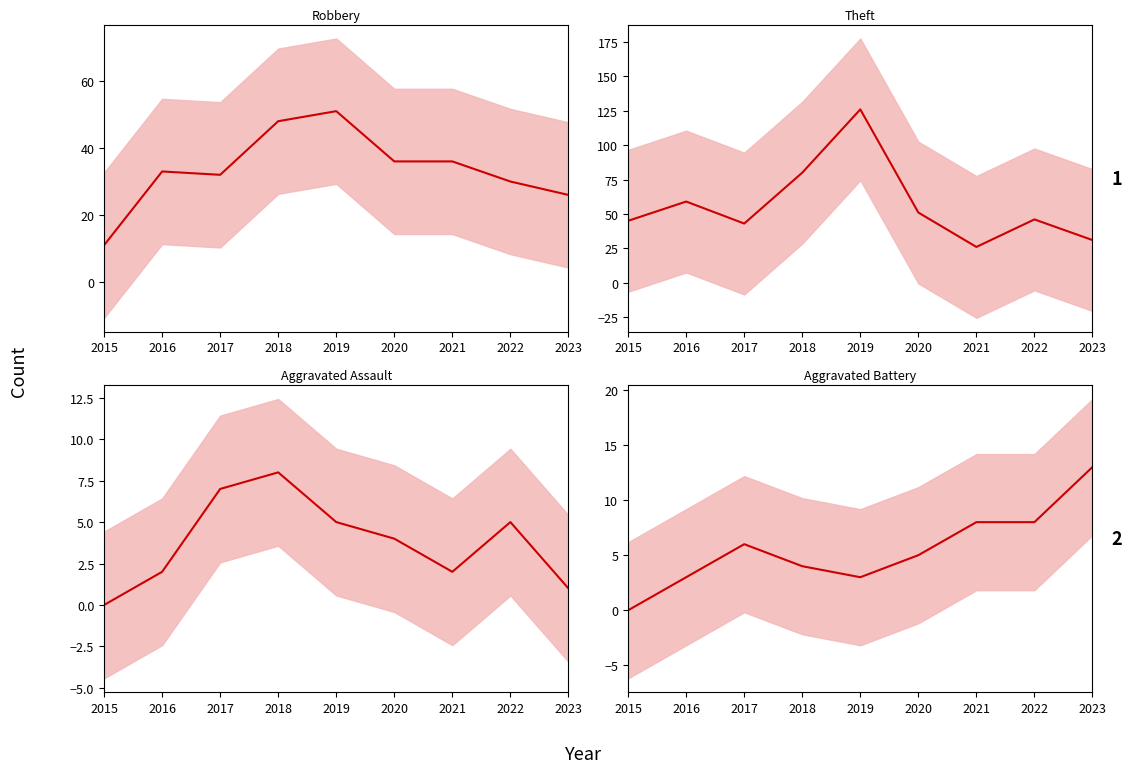

Count the number of data series in this chart.

4